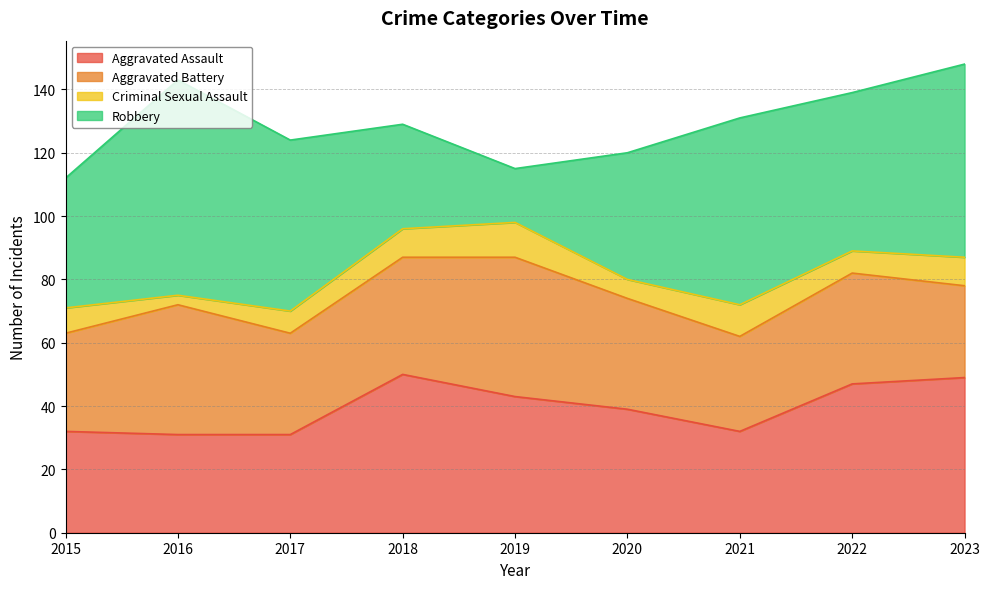

Reading left to right, what are all the values shown in this chart?

Aggravated Assault: 2015=32	2016=31	2017=31	2018=50	2019=43	2020=39	2021=32	2022=47	2023=49
Aggravated Battery: 2015=31	2016=41	2017=32	2018=37	2019=44	2020=35	2021=30	2022=35	2023=29
Criminal Sexual Assault: 2015=8	2016=3	2017=7	2018=9	2019=11	2020=6	2021=10	2022=7	2023=9
Robbery: 2015=41	2016=68	2017=54	2018=33	2019=17	2020=40	2021=59	2022=50	2023=61